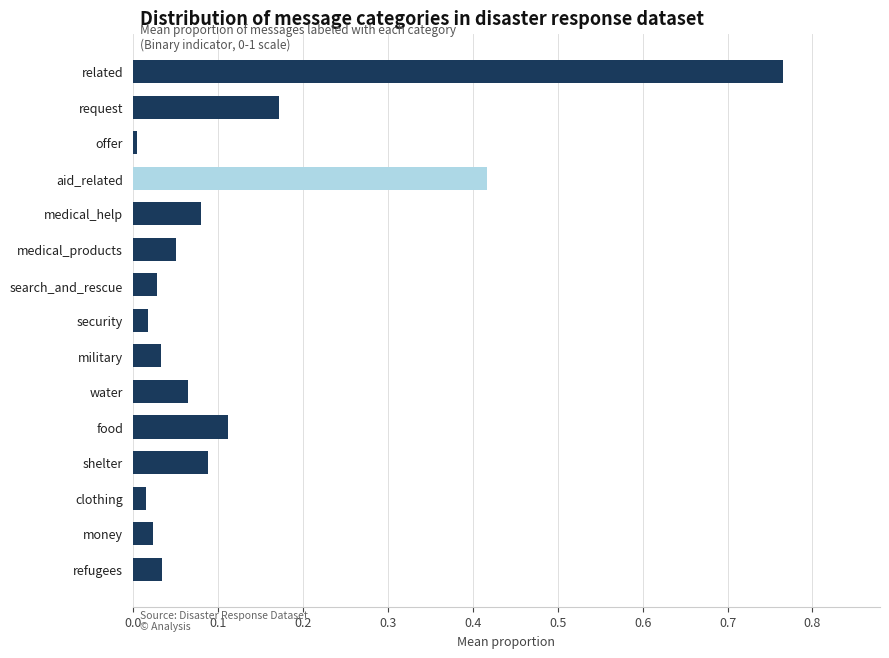

At which label is the value closest to 0?

offer